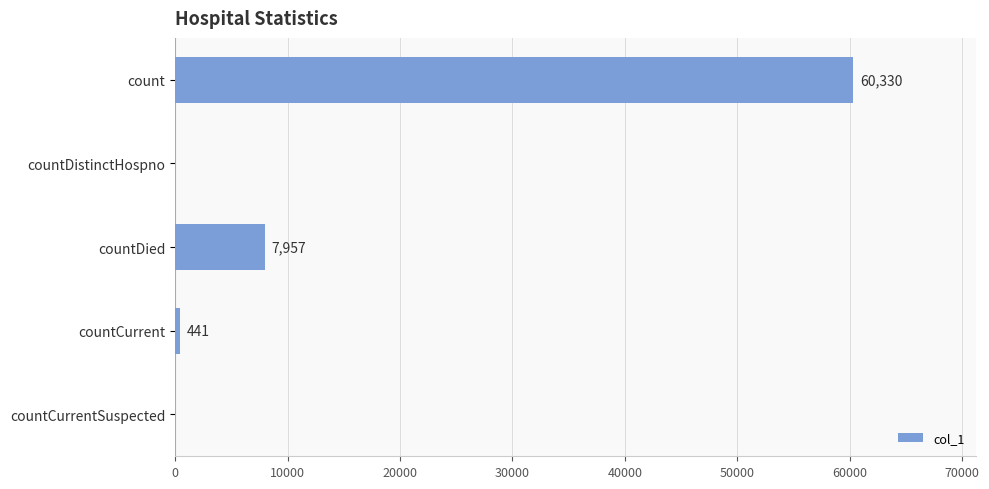

At which label is the value closest to 30165?

countDied